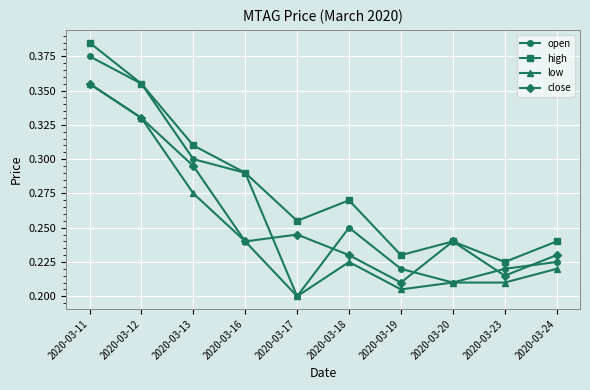

The high series shows 0.2 at 2020-03-24. True or false?

True